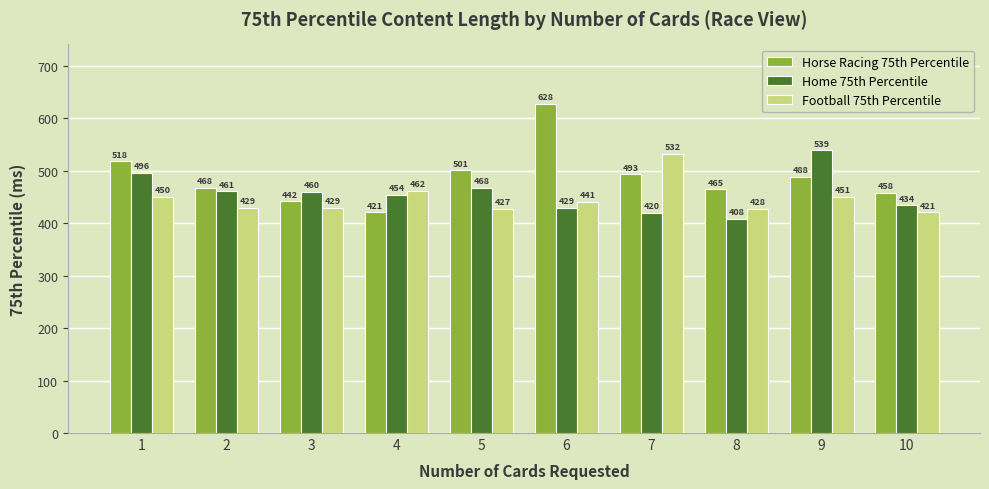

The value of Horse Racing 75th Percentile at 1 is 124. True or false?

False